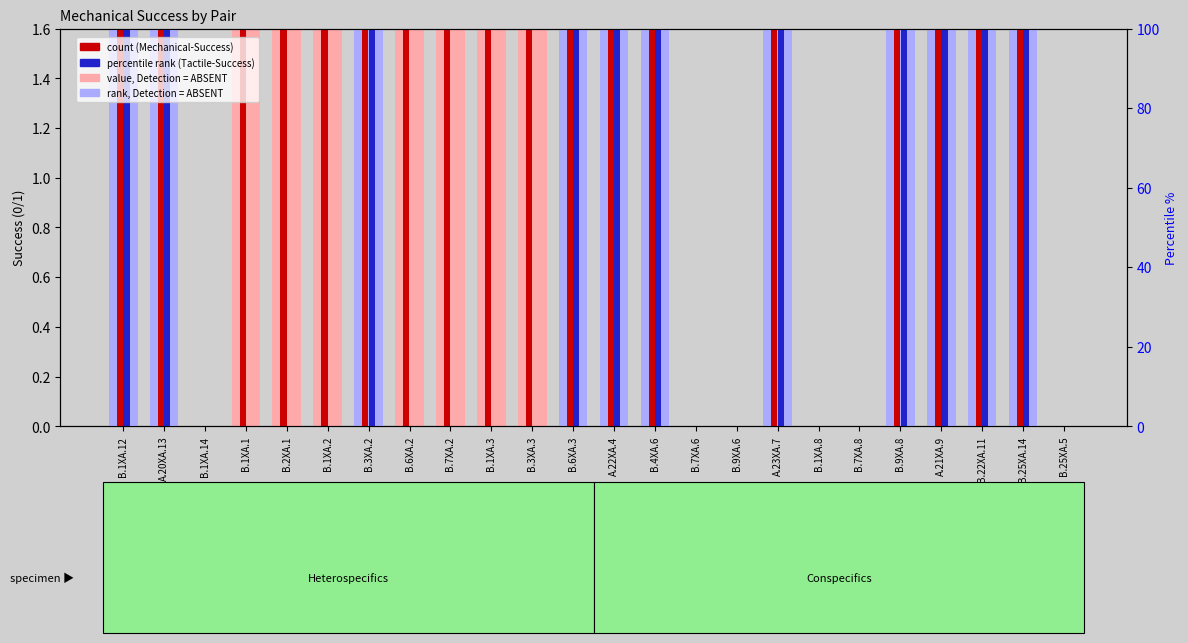

Count the Mechanical-Success (count) values in the range 9 to 10.

18